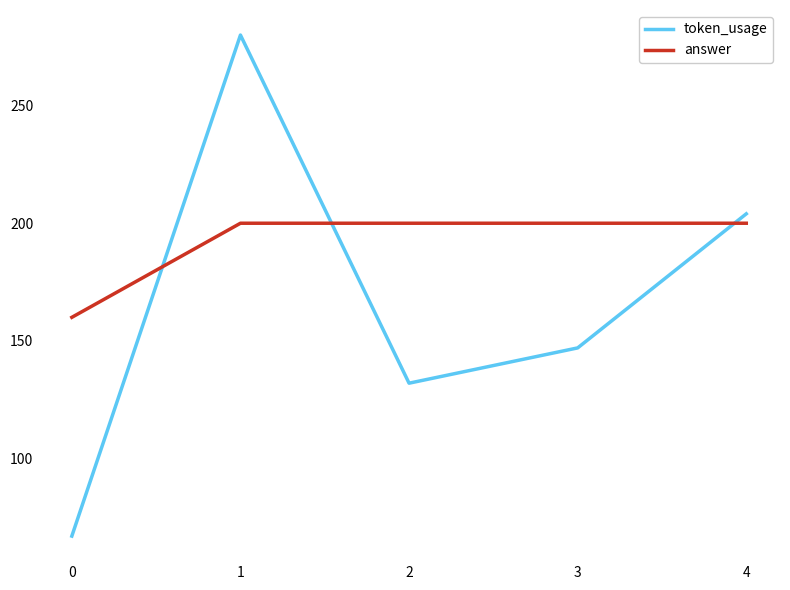

What is the spread (max minus min) of values at 0?

93